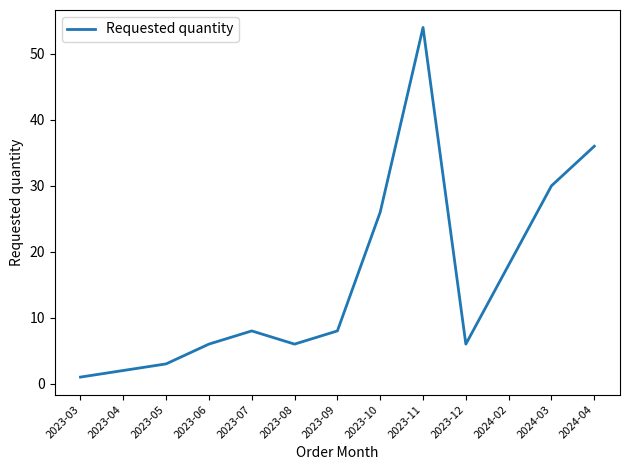

Between 2023-05 and 2023-10, which is larger?

2023-10